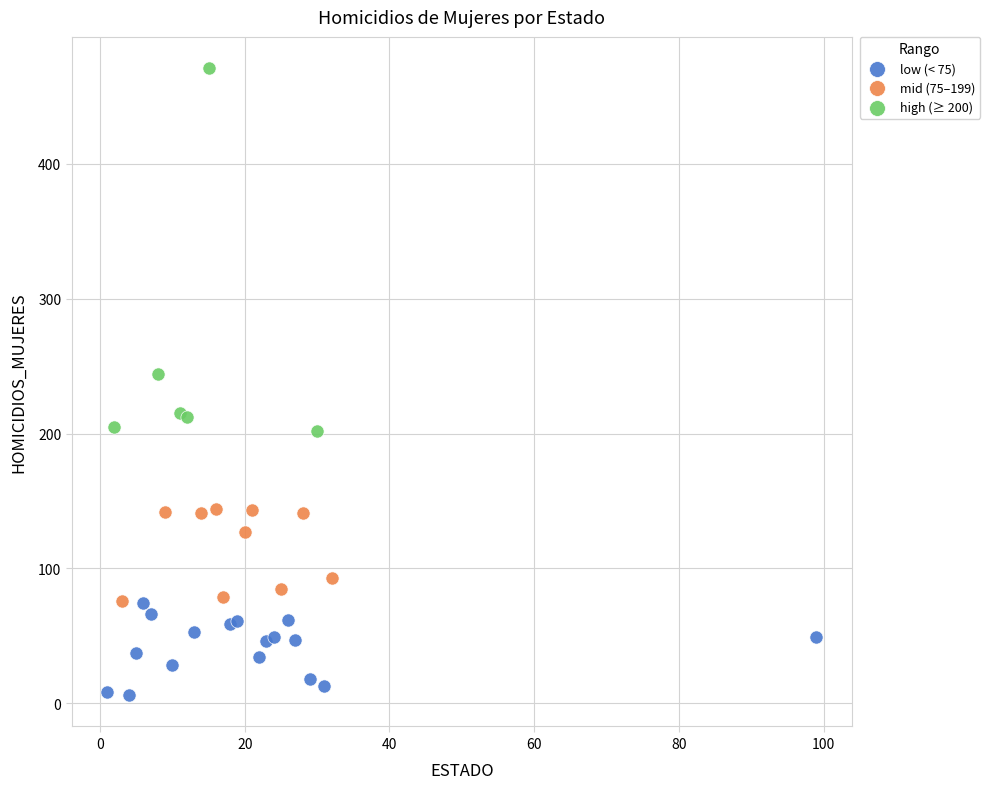

Which series has the widest spread of Y values?

high (≥ 200)